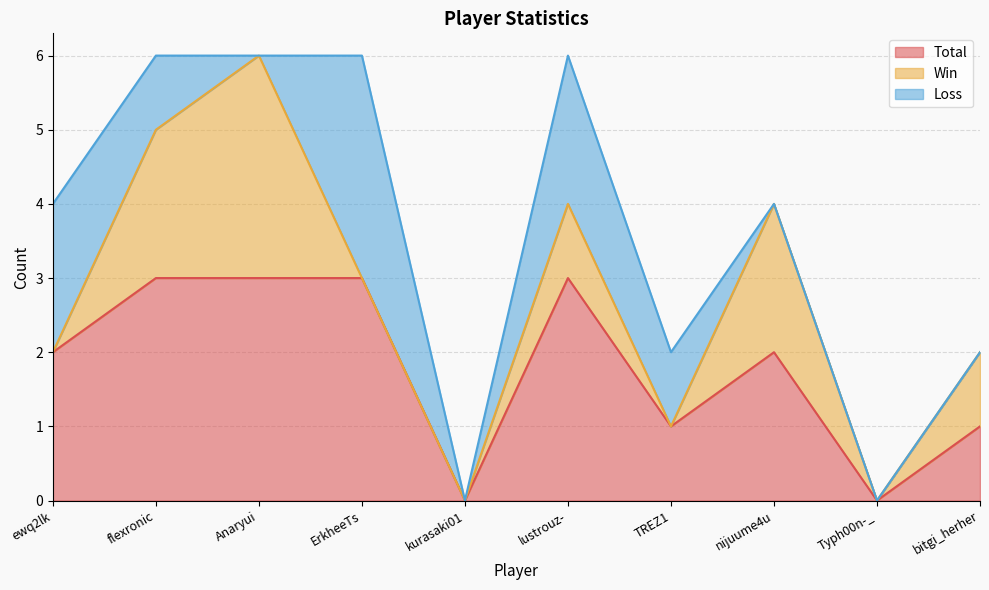

How many Loss values are between 0 and 2?

9